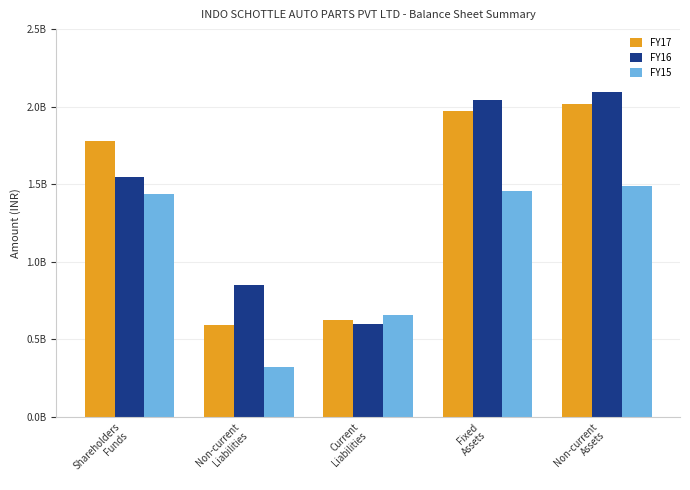

What are all the series names shown in the legend?

FY17, FY16, FY15